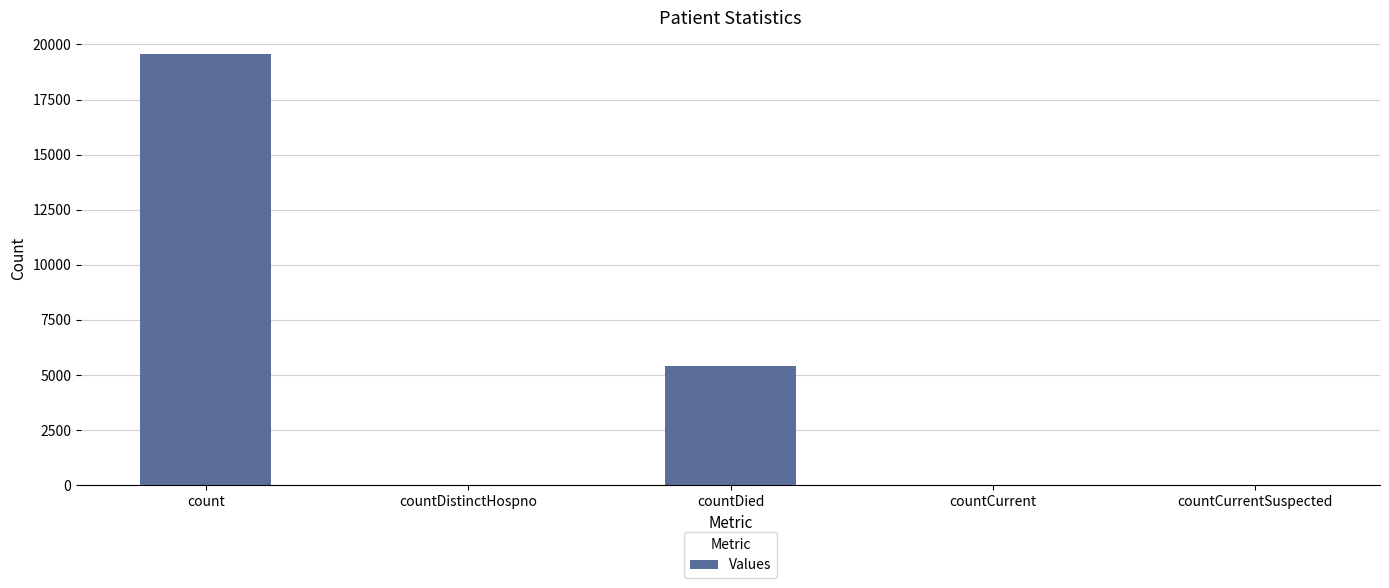

Which label corresponds to the largest value in the chart?

count